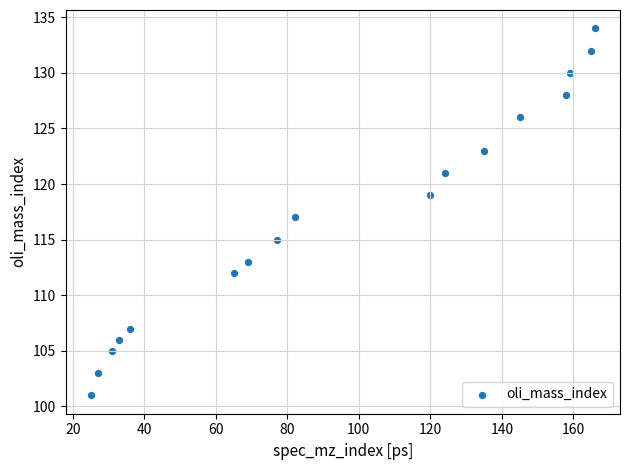

What is the range of X values (max minus min)?

141